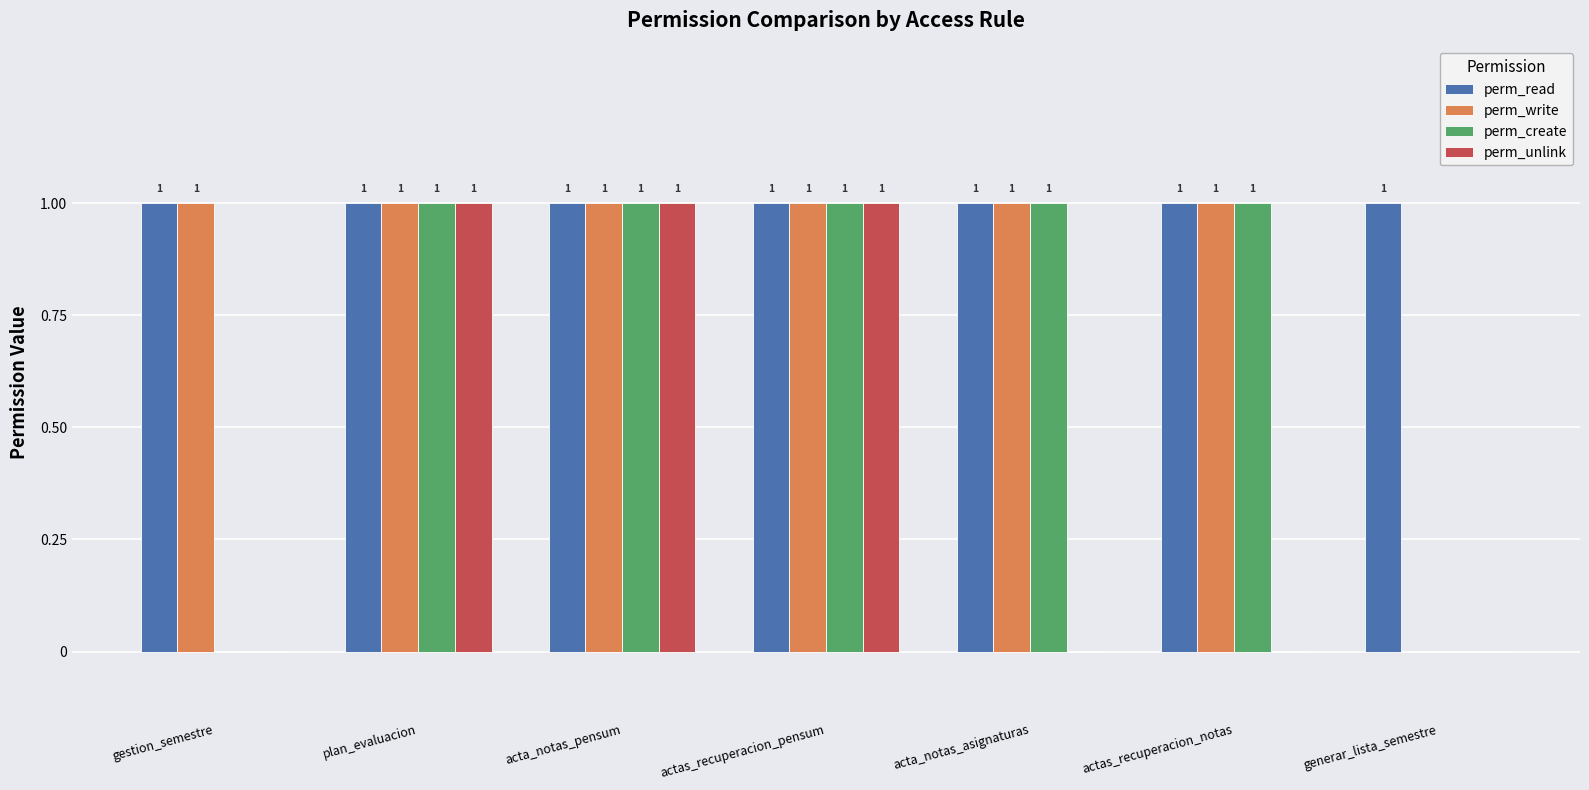

What is the total value across all series at gestion_semestre?

2